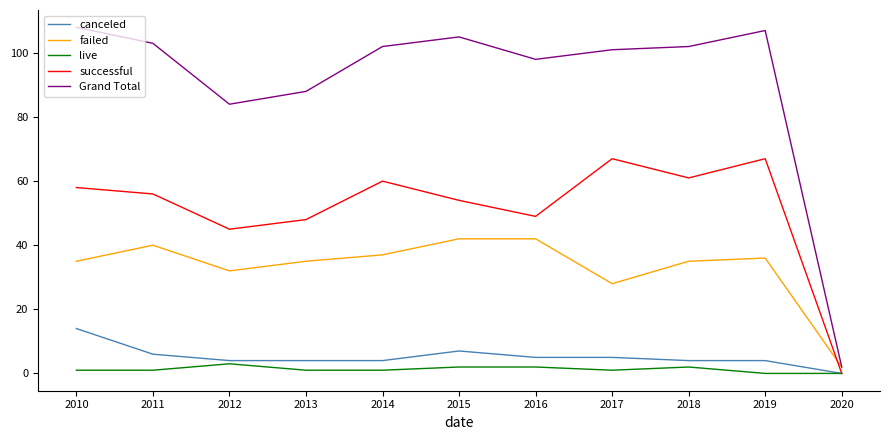

What is the lowest value of the failed series?

2